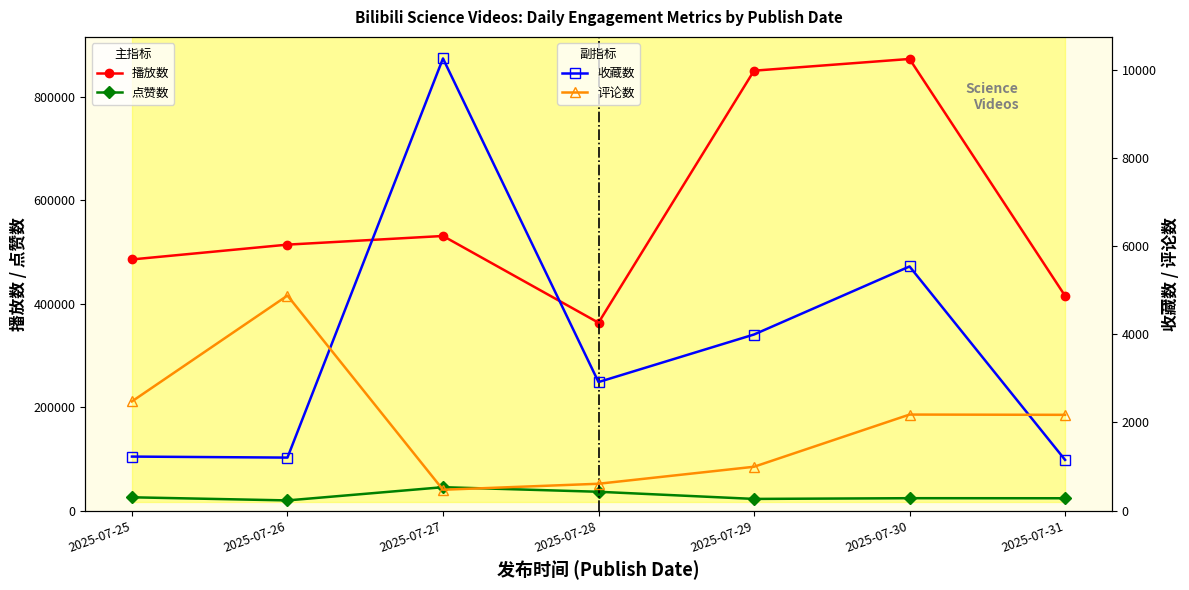

Is it true that 评论数 equals 995 at 2025-07-29?

True